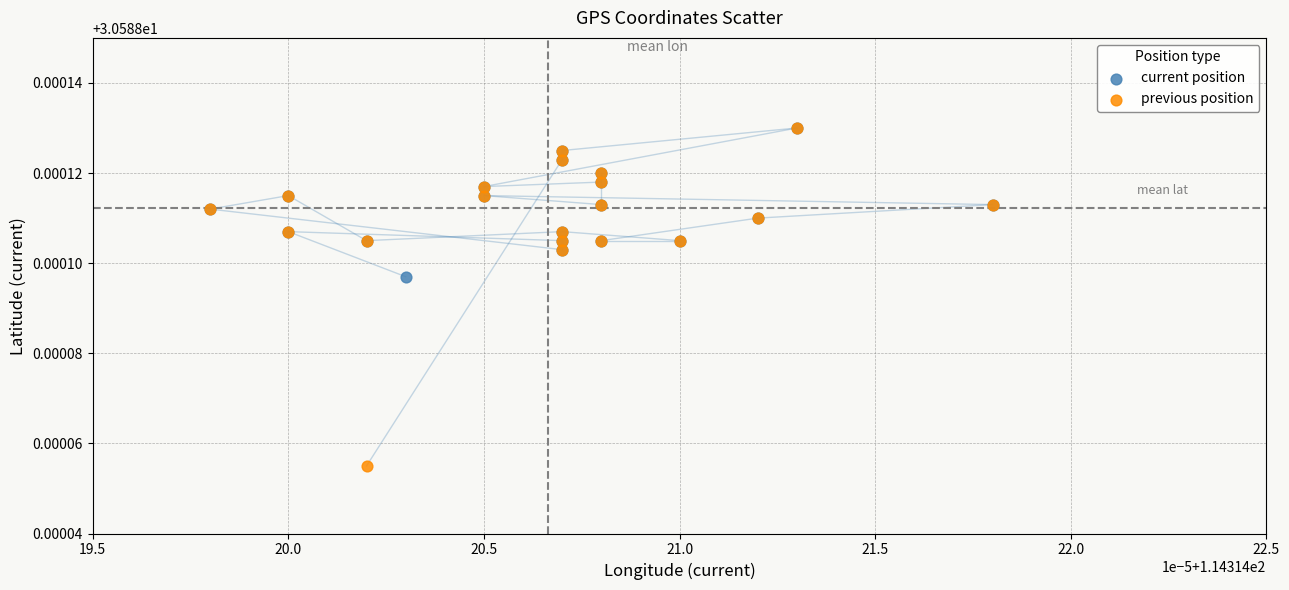

Which series contains the lowest Y value?

previous position